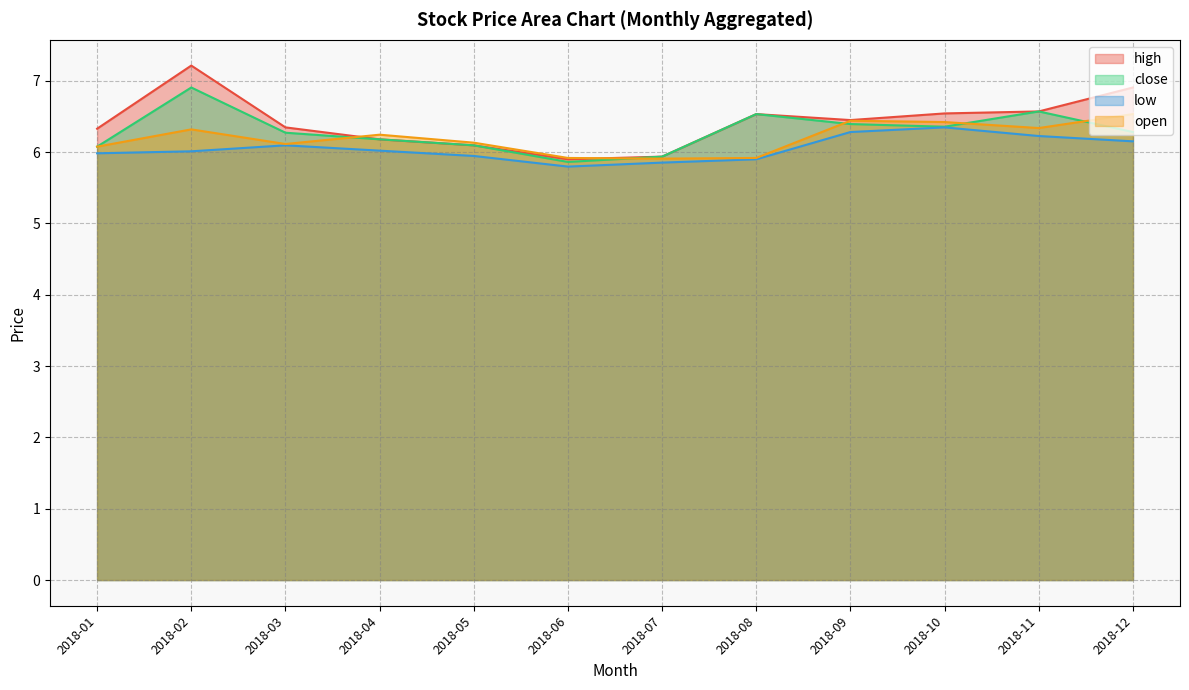

Rank the series by their average value, from lowest to highest.

low, open, close, high